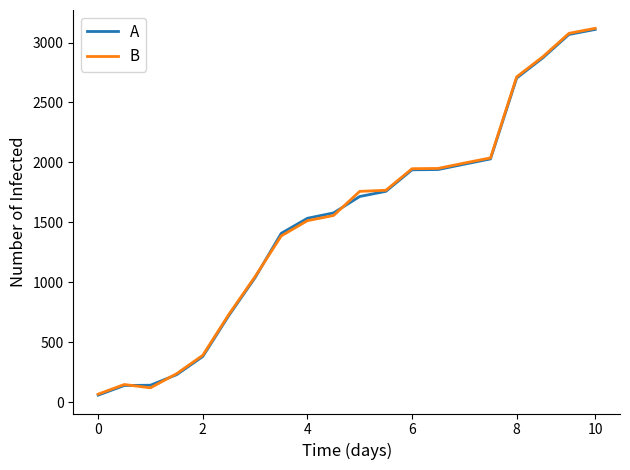

What is the lowest value of the B series?

66.6